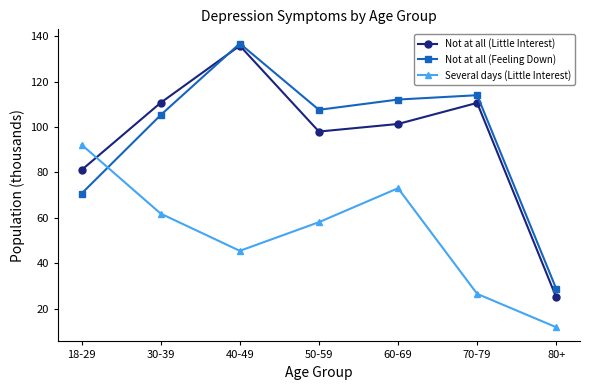

Which series has the widest spread of values?

Not at all (Little Interest)